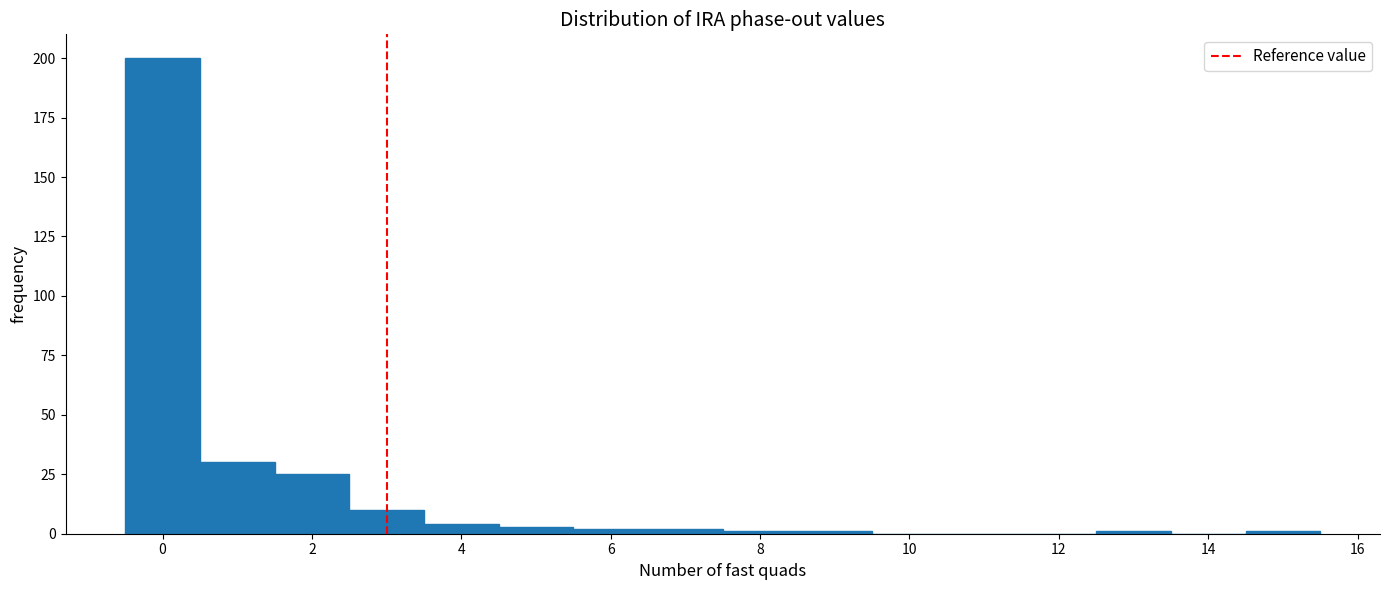

Reading left to right, list every bar in this chart as the range it spans on the x-axis followed by its height. Neither the bar edges nor the heights are printed on the chart, so give them approximately, as read against the axes.

-0.5 to 0.5: 200
0.5 to 1.5: 30
1.5 to 2.5: 25
2.5 to 3.5: 10
3.5 to 4.5: under 5
4.5 to 5.5: under 5
5.5 to 6.5: under 5
6.5 to 7.5: under 5
7.5 to 8.5: under 5
8.5 to 9.5: under 5
9.5 to 10.5: 0
10.5 to 11.5: 0
11.5 to 12.5: 0
12.5 to 13.5: under 5
13.5 to 14.5: 0
14.5 to 15.5: under 5